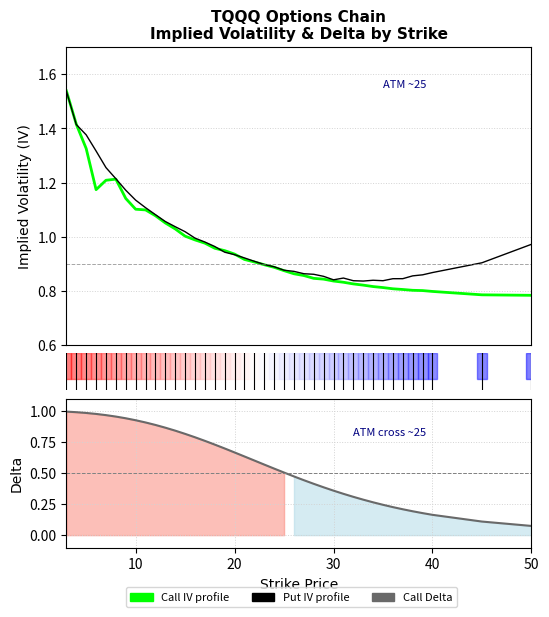

What is the minimum value shown in the chart?

0.1